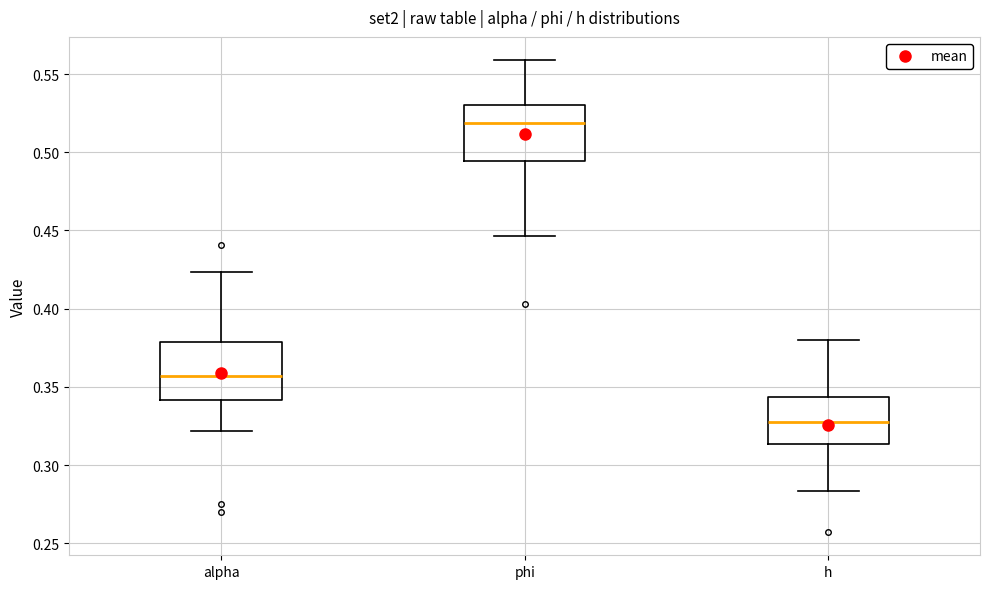

Where does the median line of the box for alpha sit on the y-axis? The values are not printed on the chart, so give them approximately, as read against the axis.

0.355